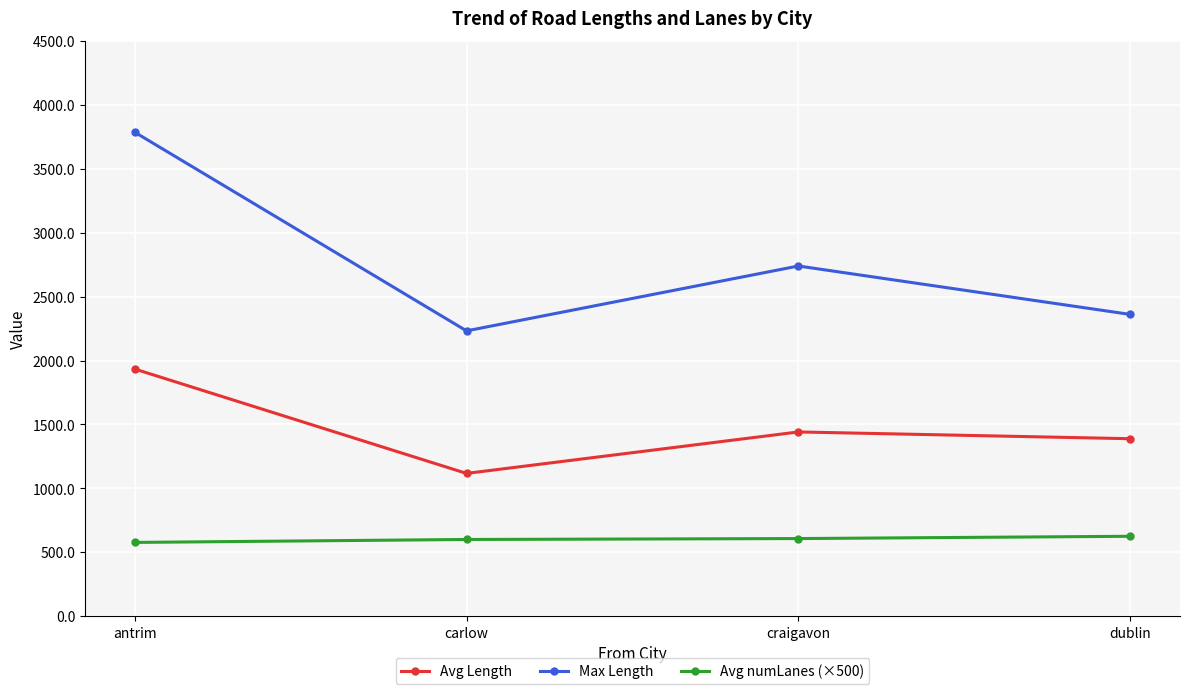

What is the label of the 1st point from the right?

dublin